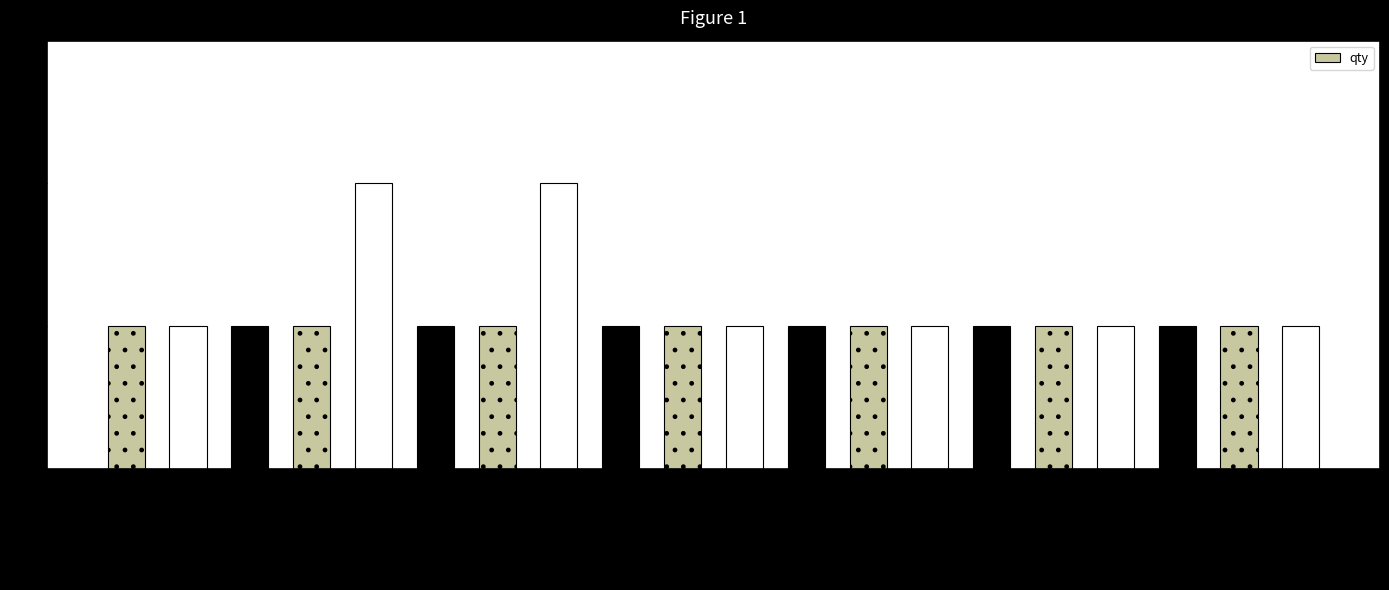

How many bars are there in total?

20